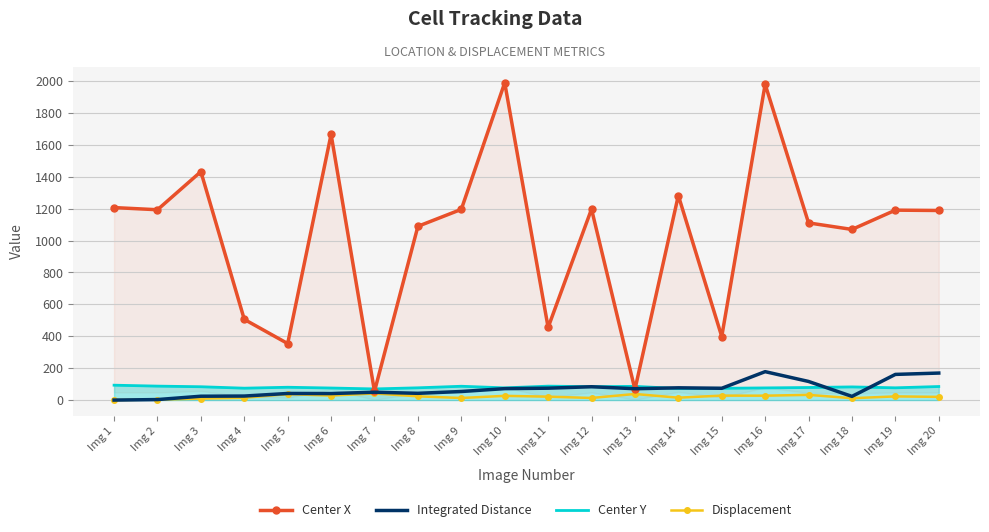

What is the spread (max minus min) of values at Img 1?

1206.4